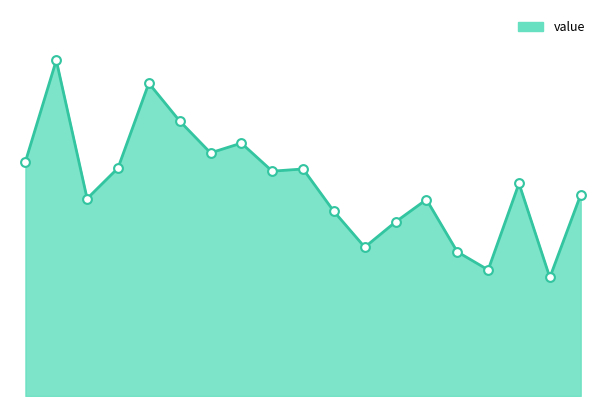

Is this an area chart (filled region under the line)?

Yes